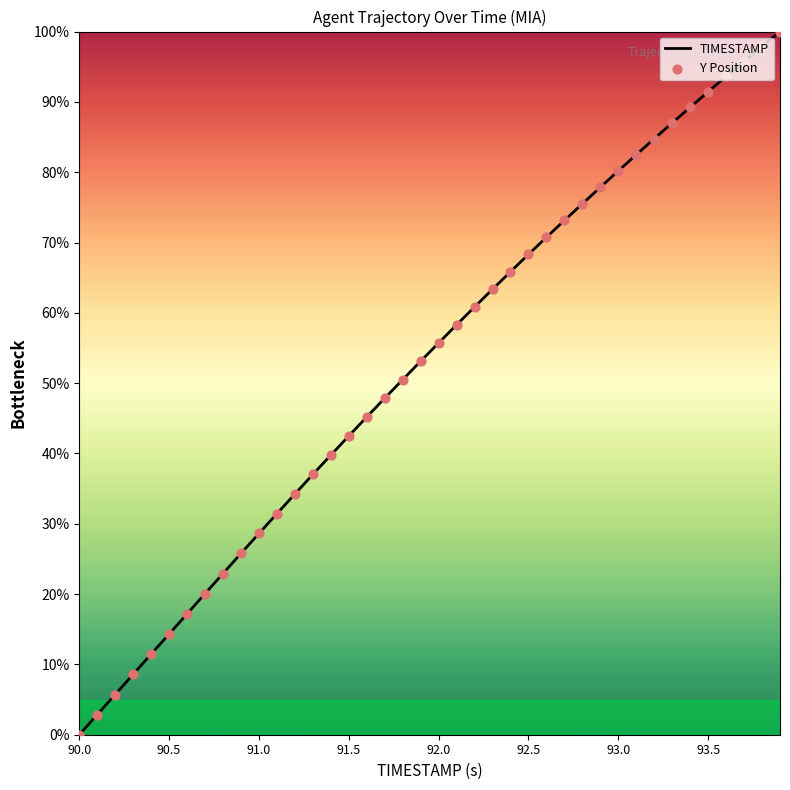

What is the maximum value shown in the chart?

100.0